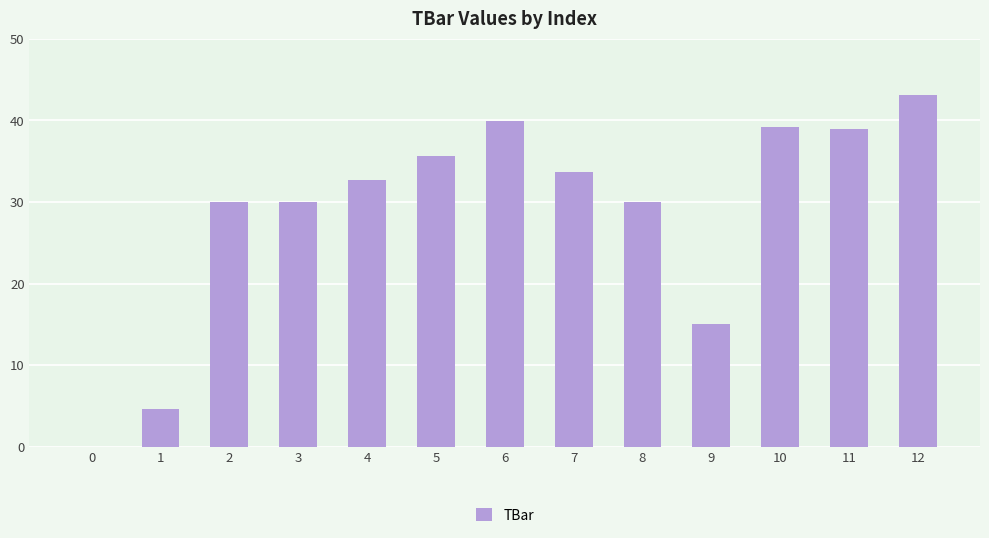

What is the difference between the values at 6 and 5?

4.3